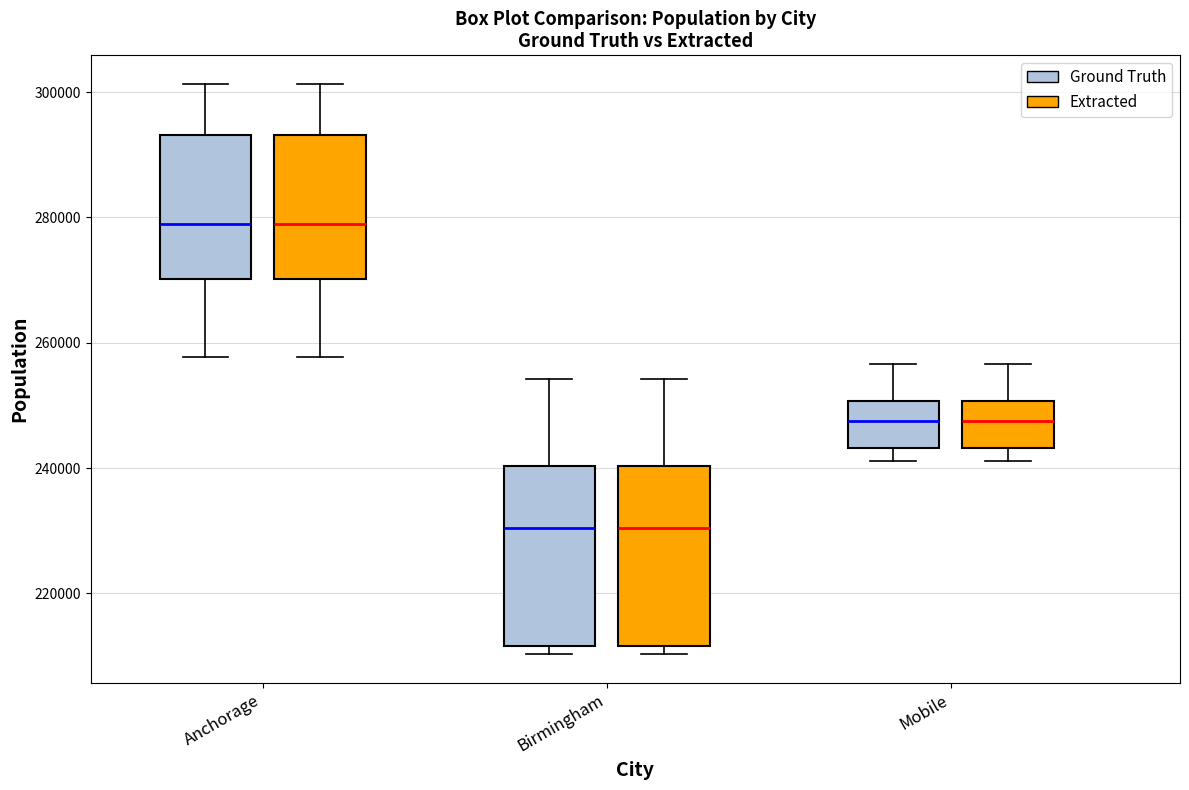

Reading left to right, transcribe this box plot: for each box, give where its median line is, the range the box spans, and where its two whiskers end, as read against the y-axis. The values are not printed on the chart, so give them approximately, as read against the axis.

Anchorage (Ground Truth): median 278000, box 270000 to 294000, whiskers 258000 to 302000
Anchorage (Extracted): median 278000, box 270000 to 294000, whiskers 258000 to 302000
Birmingham (Ground Truth): median 230000, box 212000 to 240000, whiskers 210000 to 254000
Birmingham (Extracted): median 230000, box 212000 to 240000, whiskers 210000 to 254000
Mobile (Ground Truth): median 248000, box 244000 to 250000, whiskers 242000 to 256000
Mobile (Extracted): median 248000, box 244000 to 250000, whiskers 242000 to 256000